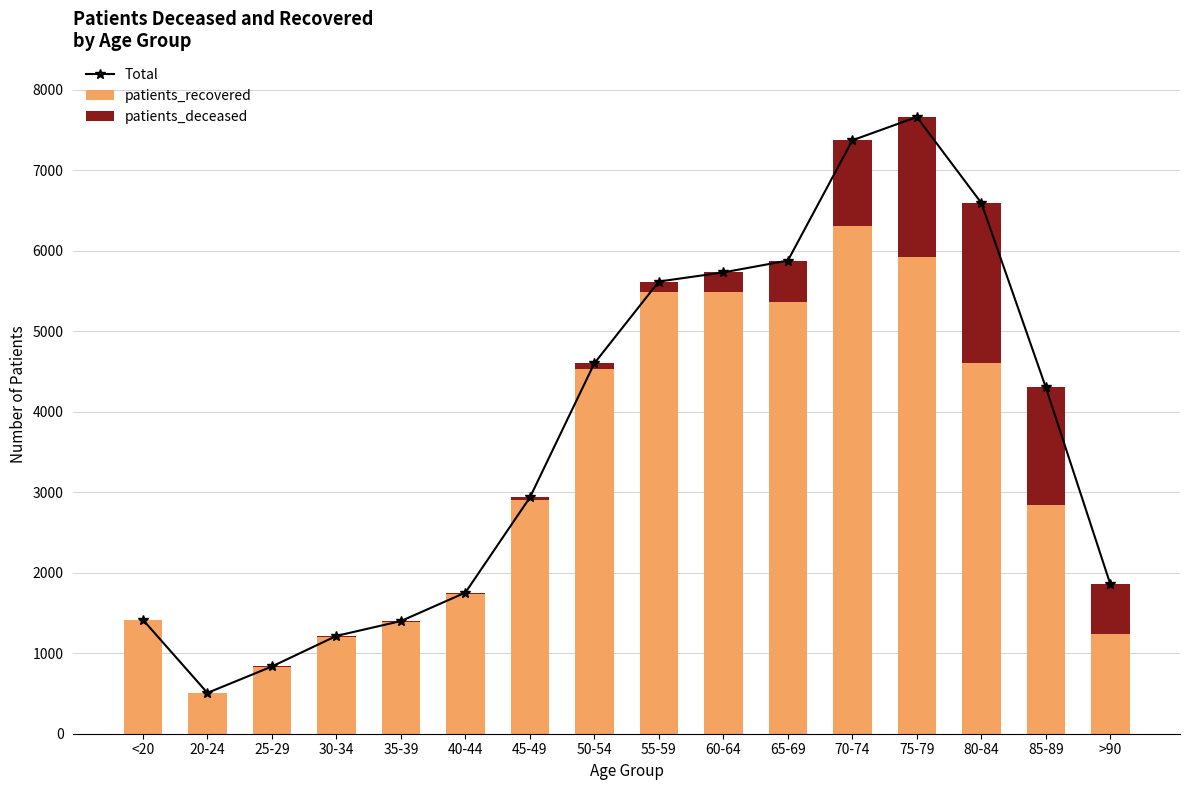

At which category does the chart reach its minimum across all series?

25-29